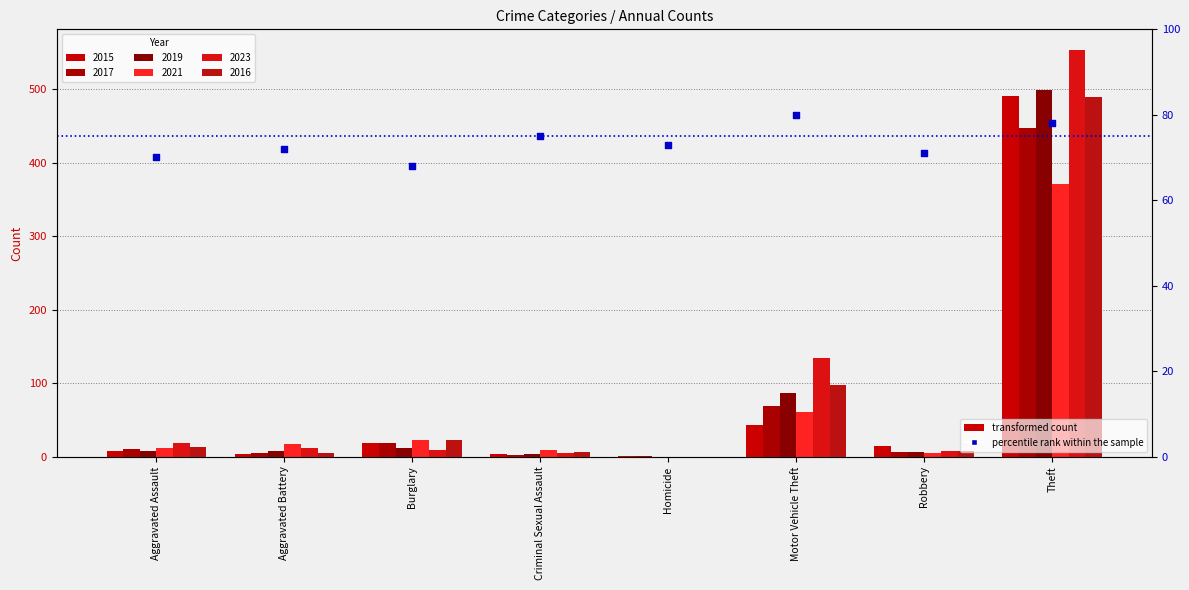

What is the change in value from Motor Vehicle Theft to Robbery?

-9